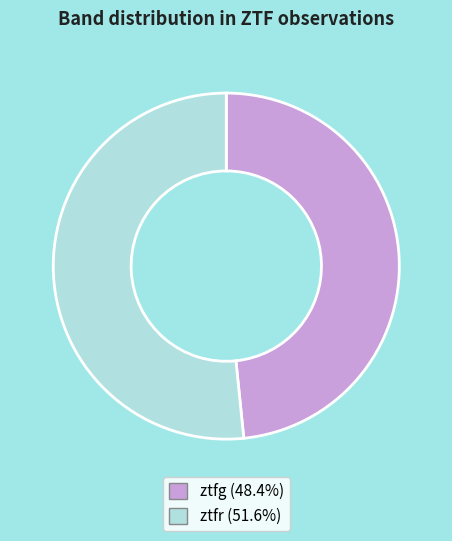

Combined, do ztfg (48.4%) and ztfr (51.6%) account for over 50%?

Yes